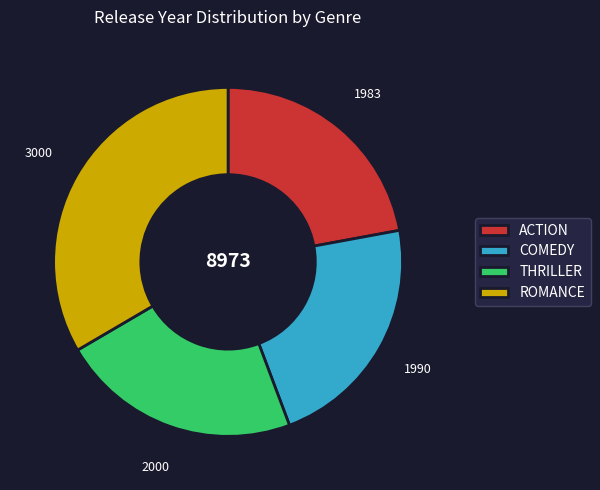

How many slices are in this pie chart?

4